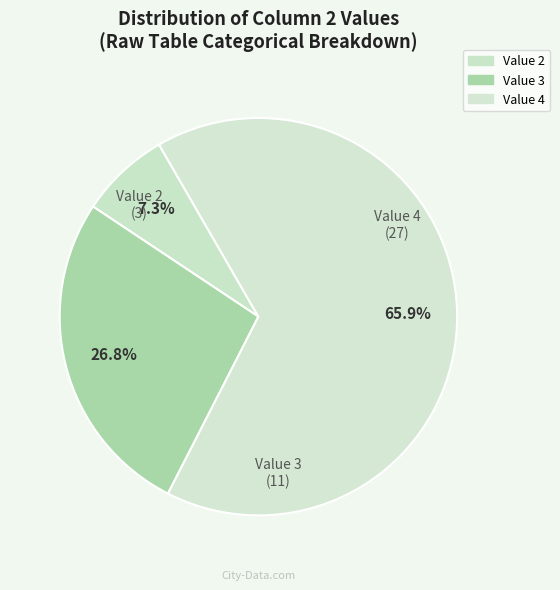

Rank the categories by value from lowest to highest.

Value 2, Value 3, Value 4